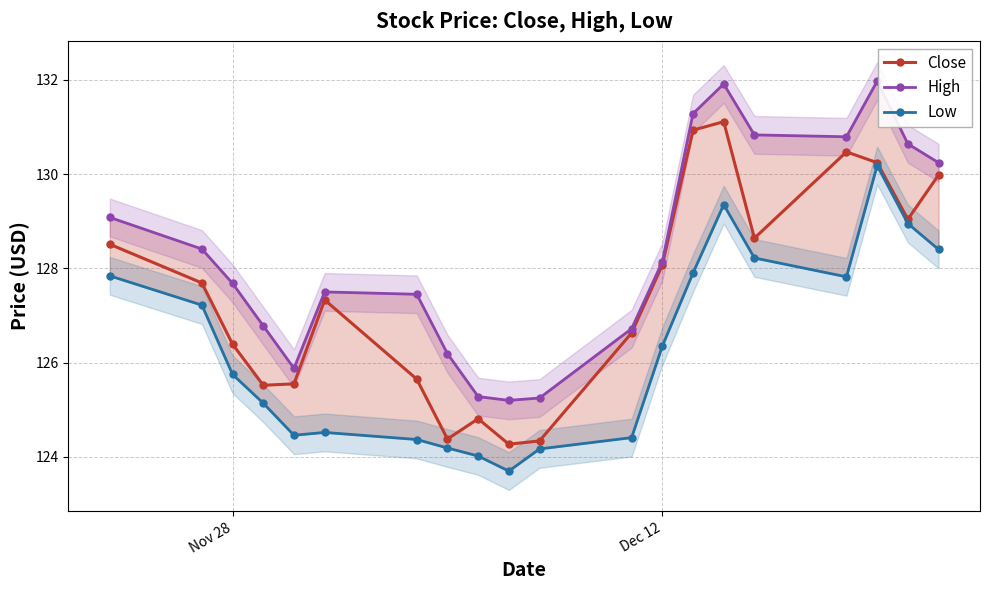

What is the lowest value of the Close series?

124.3